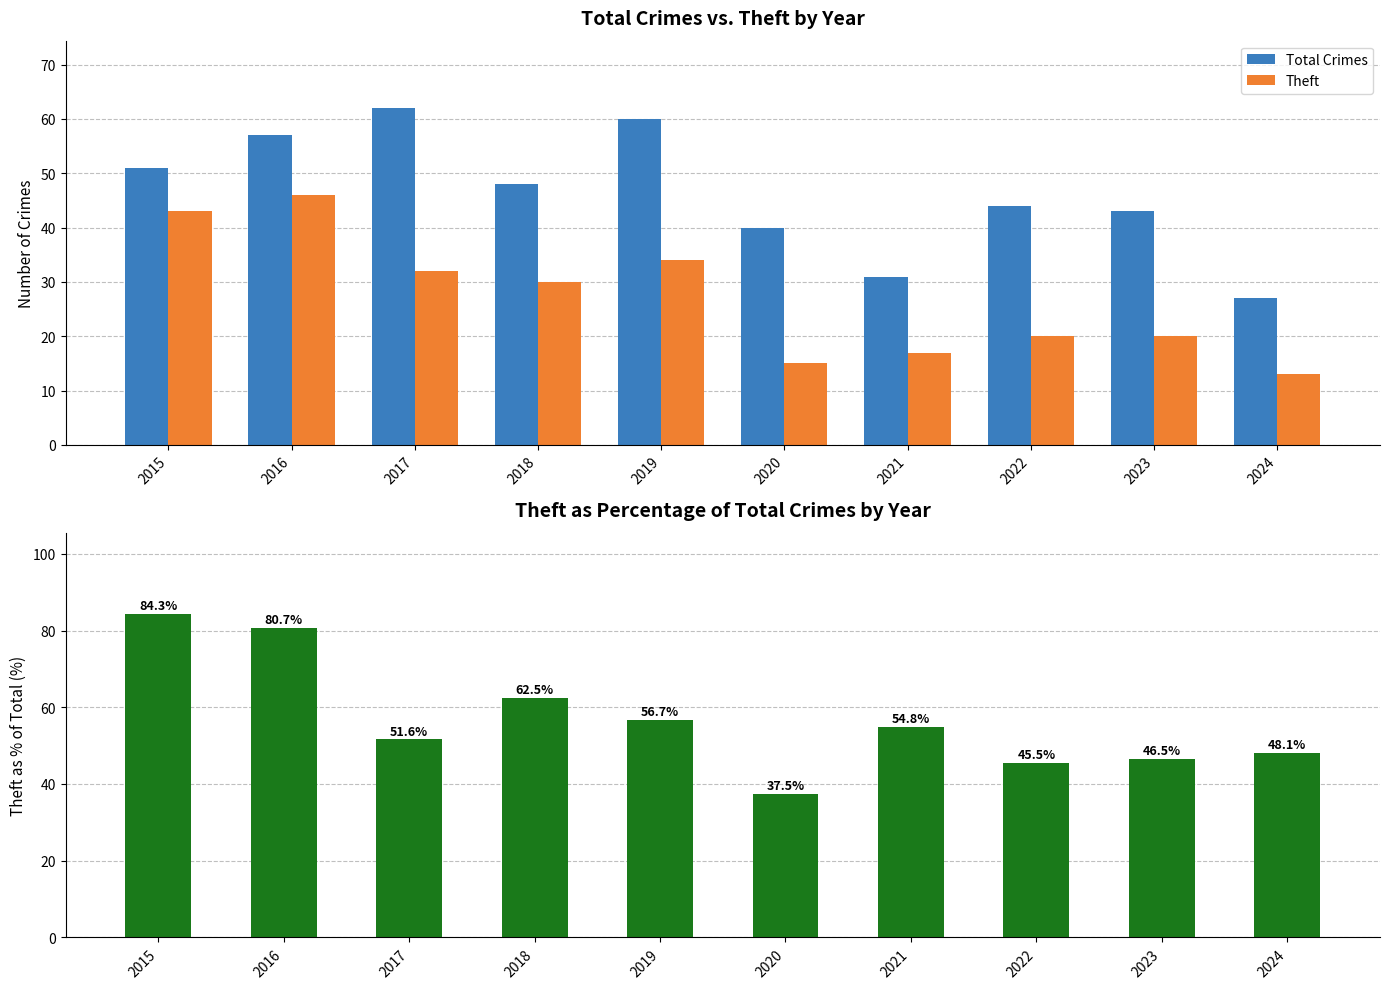

Rank the categories by Theft % of Total value from lowest to highest.

2020, 2022, 2023, 2024, 2017, 2021, 2019, 2018, 2016, 2015